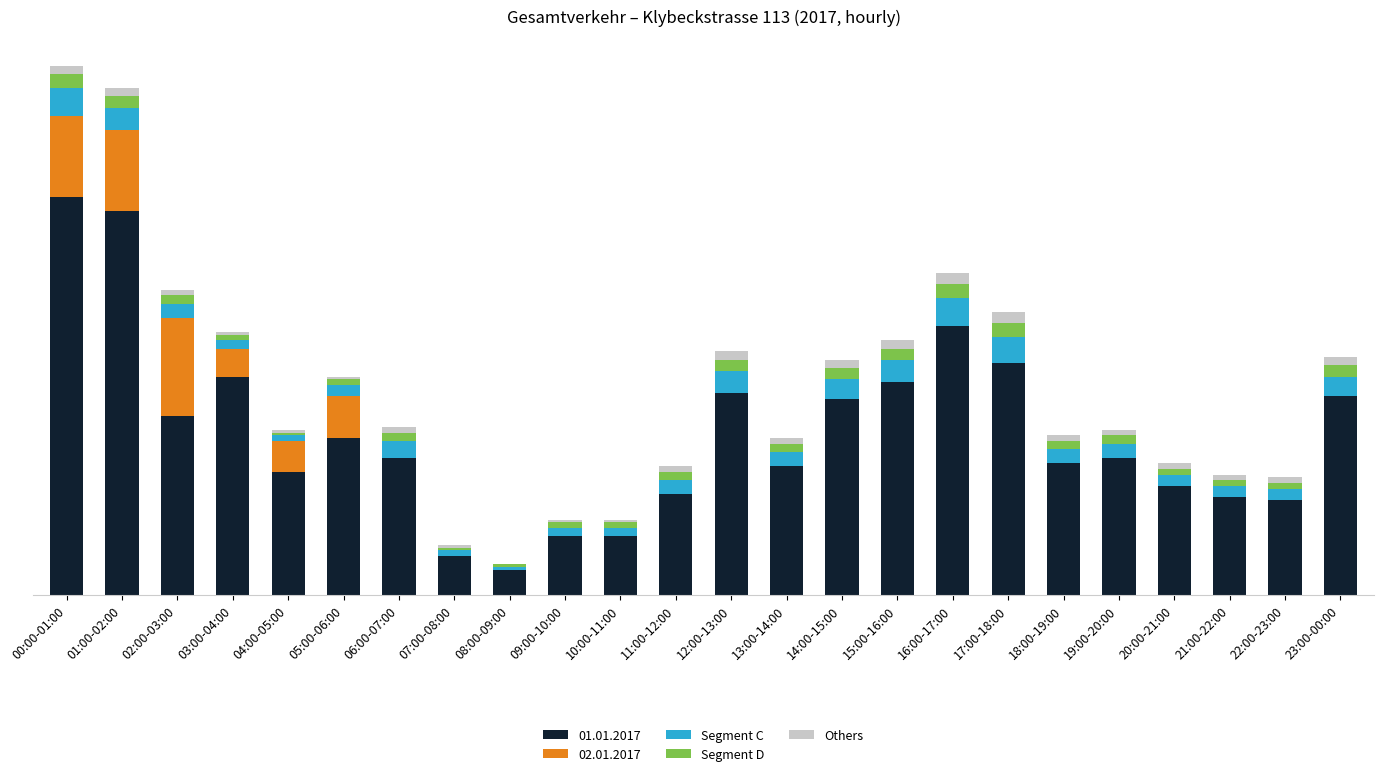

What are all the series names shown in the legend?

01.01.2017, 02.01.2017, Segment C, Segment D, Others